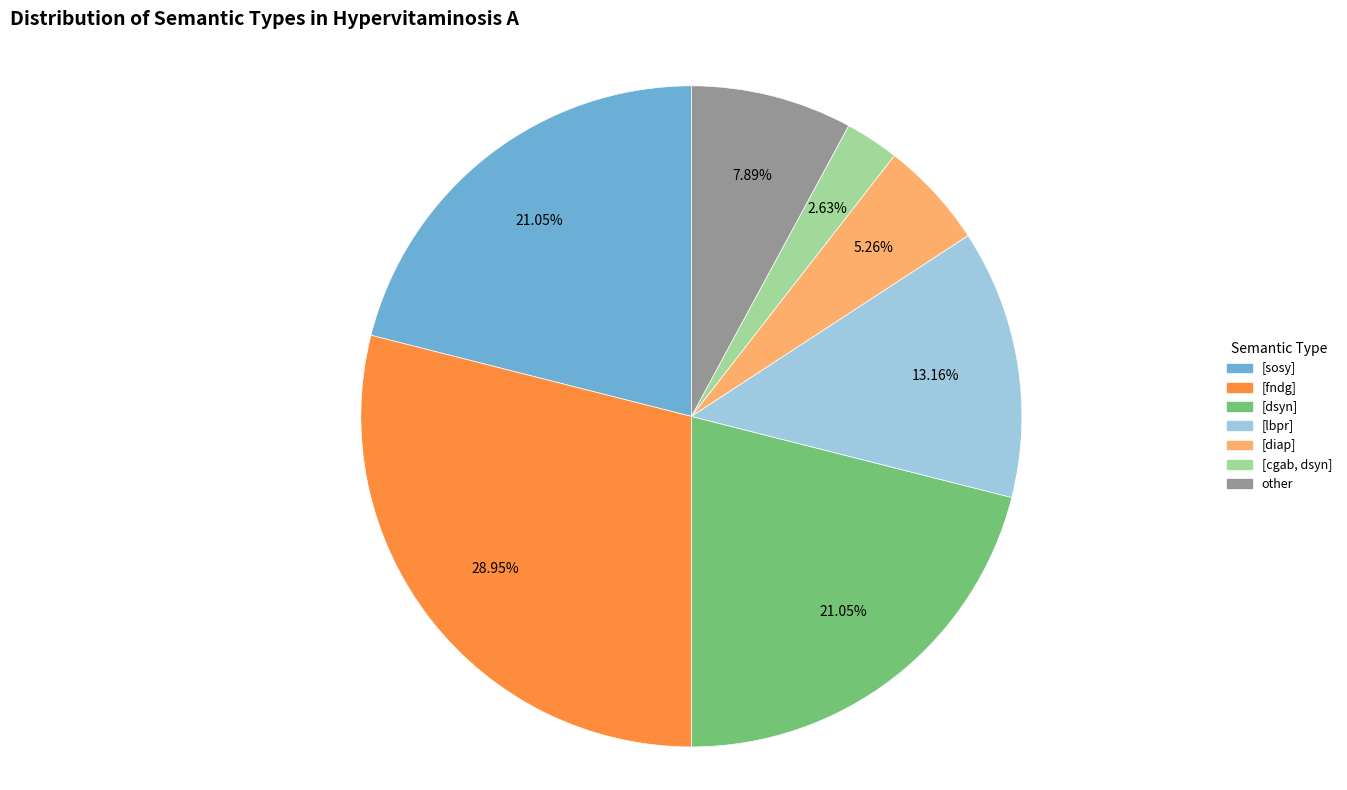

Approximately how many times larger is the value at [sosy] compared to other?

2.7